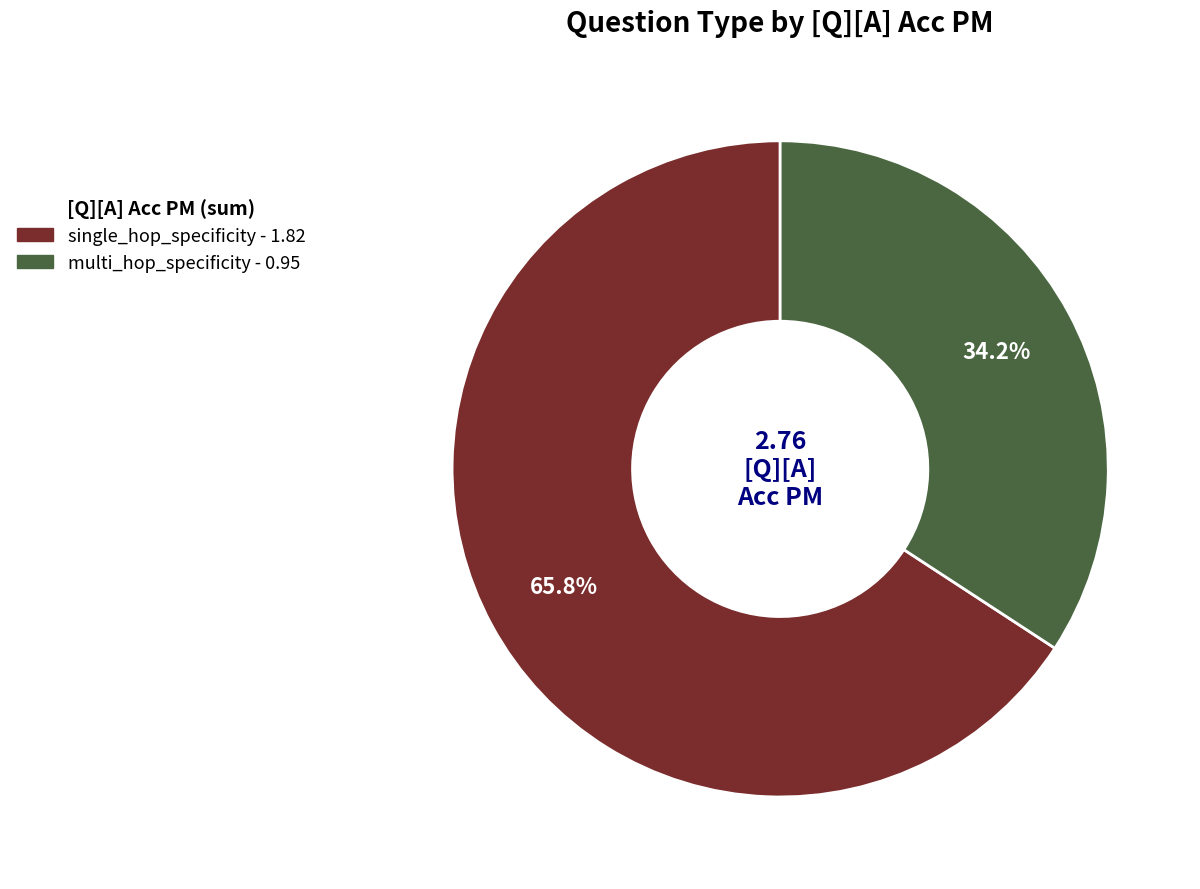

Which category accounts for the majority?

single_hop_specificity